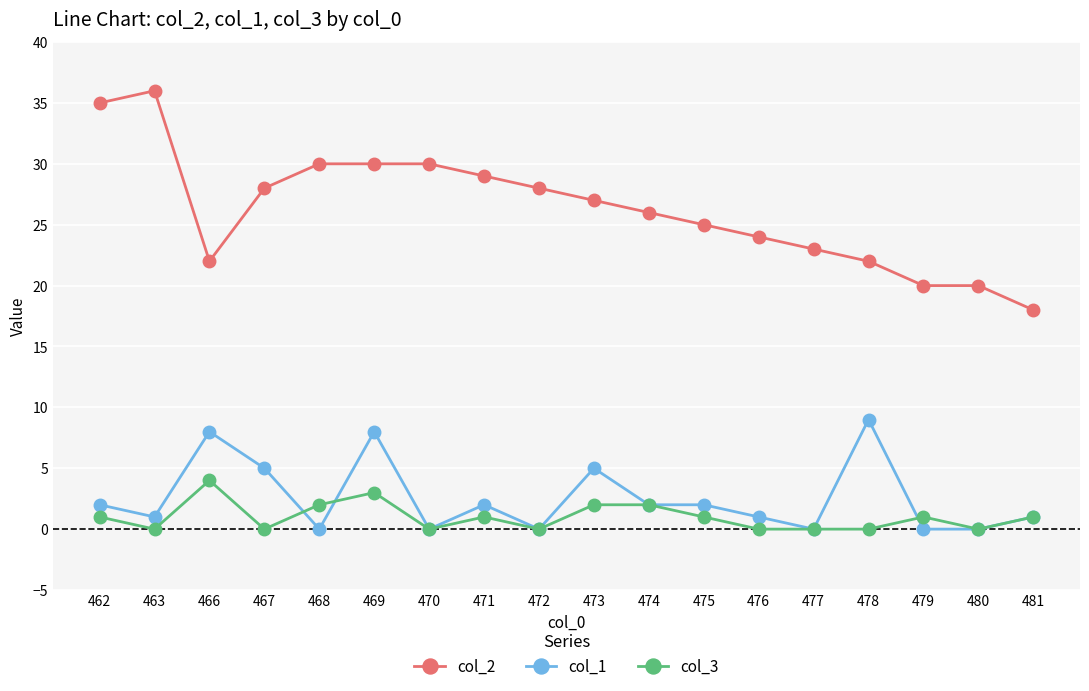

At which category does col_1 reach its first local valley?

463